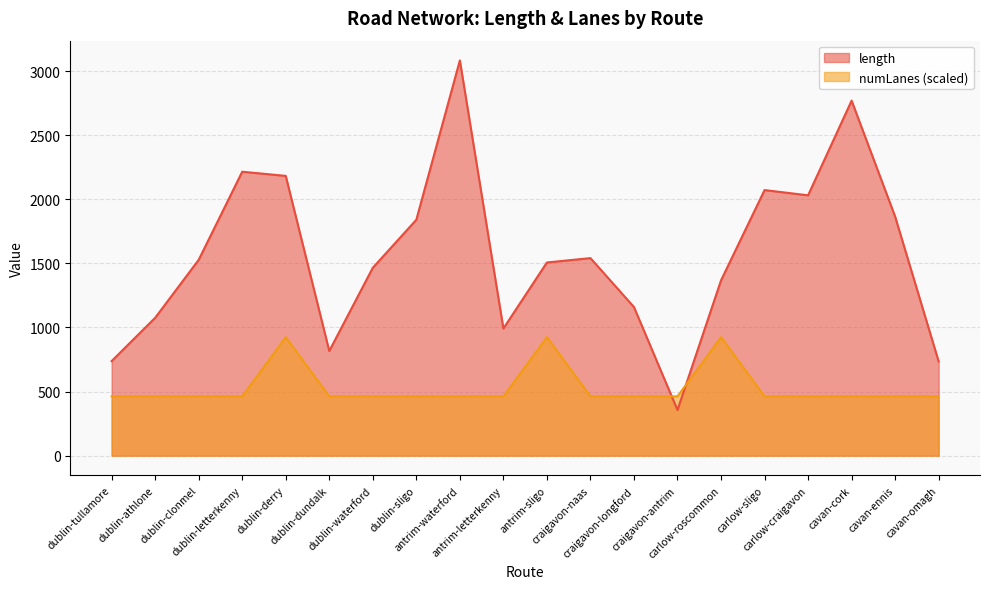

True or false: length has more than 1 points higher than both neighbors.

True